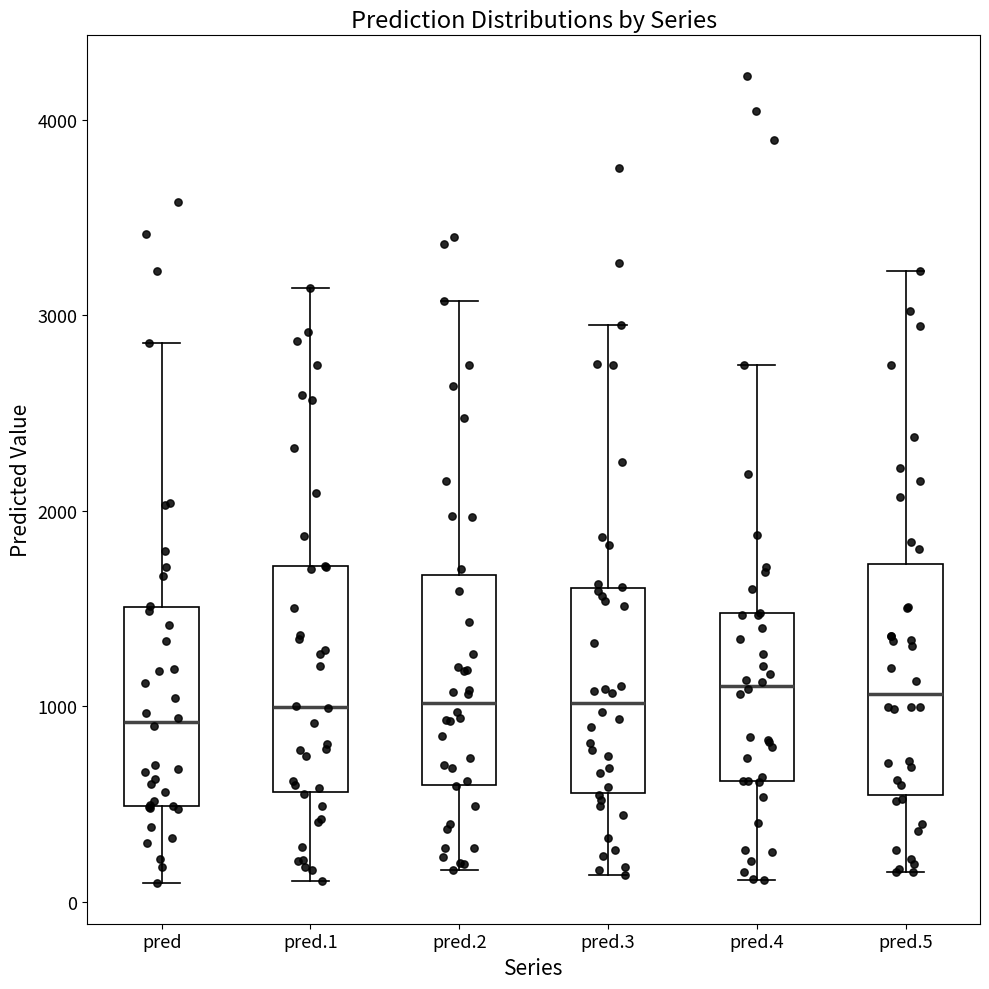

Reading left to right, transcribe this box plot: for each box, give where its median line is, the range the box spans, and where its two whiskers end, as read against the y-axis. The values are not printed on the chart, so give them approximately, as read against the axis.

pred: median 900, box 500 to 1500, whiskers 100 to 2900
pred.1: median 1000, box 600 to 1700, whiskers 100 to 3100
pred.2: median 1000, box 600 to 1700, whiskers 200 to 3100
pred.3: median 1000, box 600 to 1600, whiskers 100 to 2900
pred.4: median 1100, box 600 to 1500, whiskers 100 to 2700
pred.5: median 1100, box 500 to 1700, whiskers 200 to 3200